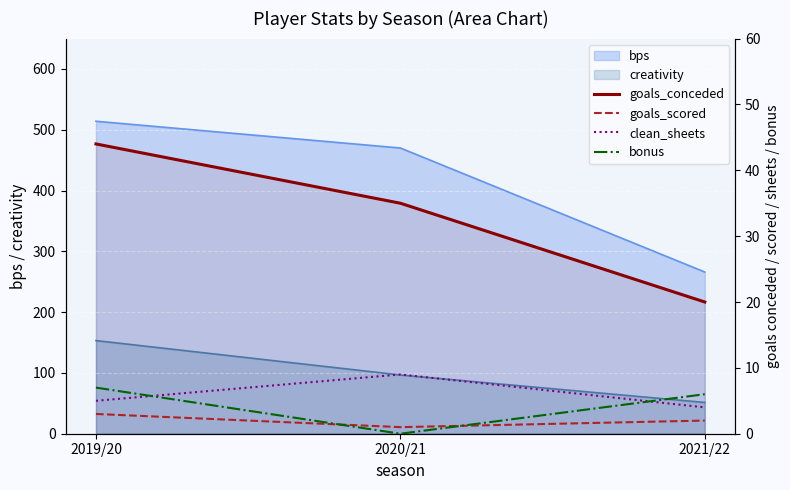

What is the difference between the bonus values at 2019/20 and 2021/22?

1